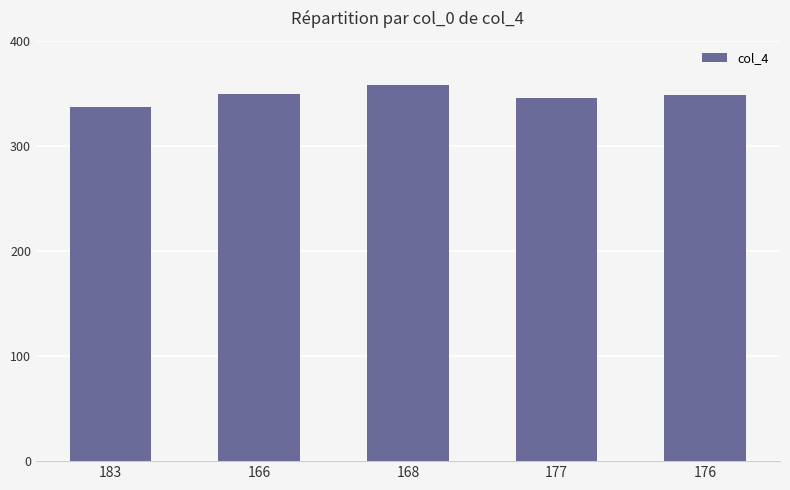

What is the minimum value shown in the chart?

337